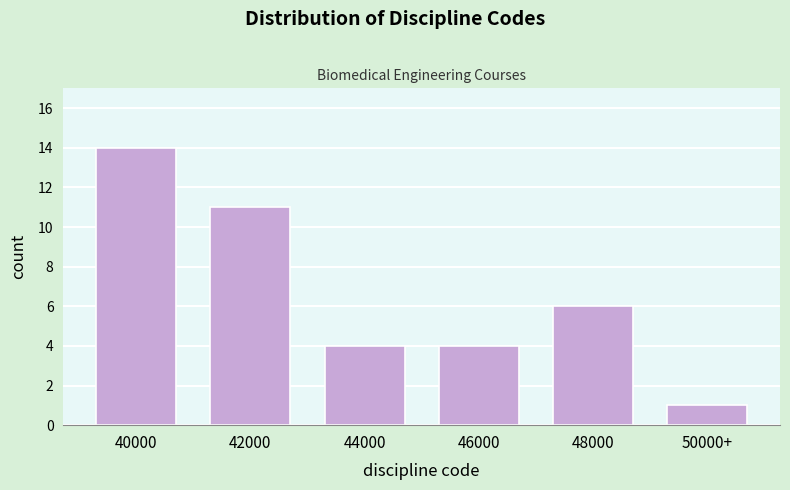

Reading right to left, list all the values displayed in this chart.

50000+=1	48000=6	46000=4	44000=4	42000=11	40000=14